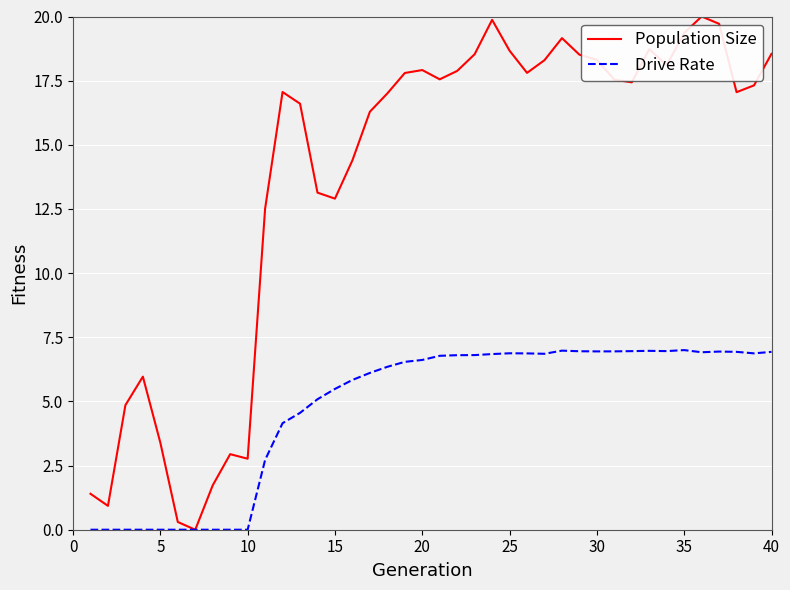

Which series has the widest spread of values?

Population Size